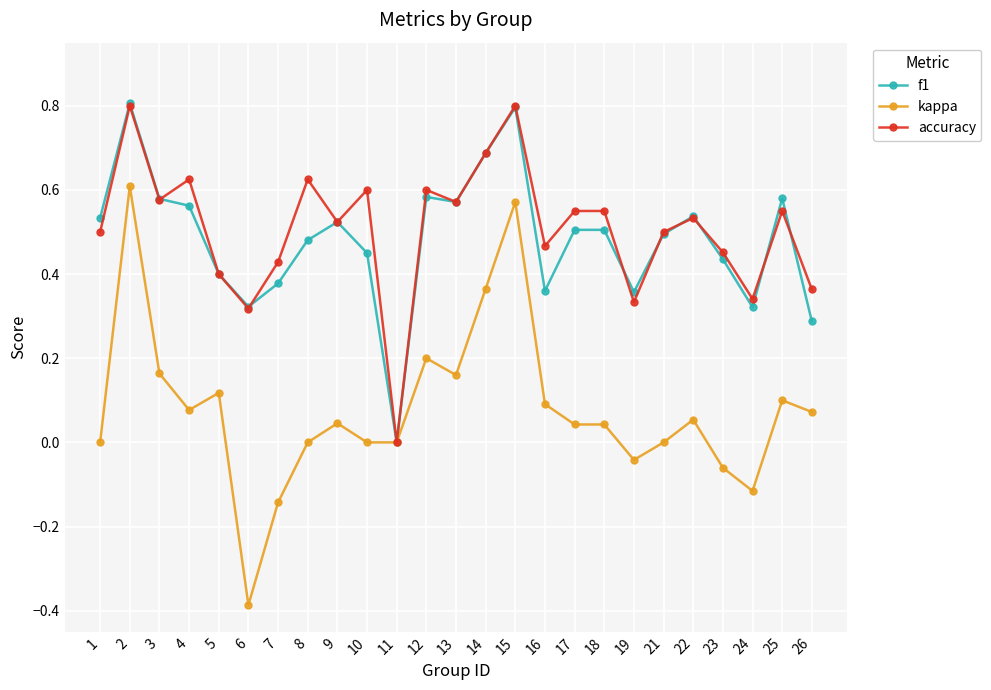

Is it true that f1 equals 0.5 at 6?

False